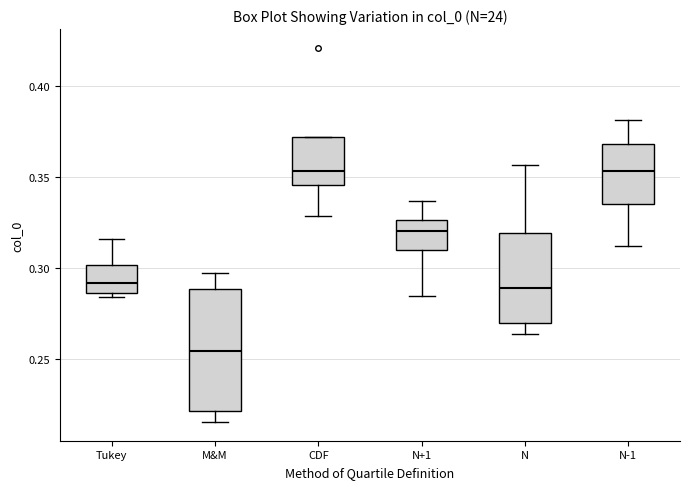

Where is the upper edge of the box for M&M on the y-axis? The values are not printed on the chart, so give them approximately, as read against the axis.

0.290